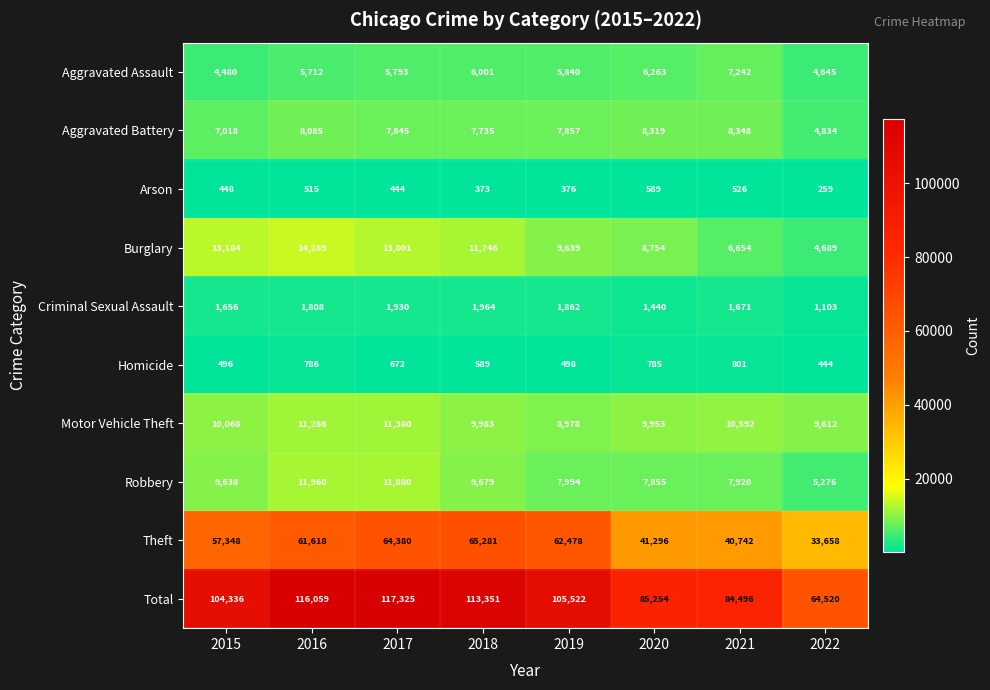

Rank the series by their maximum value, from lowest to highest.

Arson, Homicide, Criminal Sexual Assault, Aggravated Assault, Aggravated Battery, Motor Vehicle Theft, Robbery, Burglary, Theft, Total